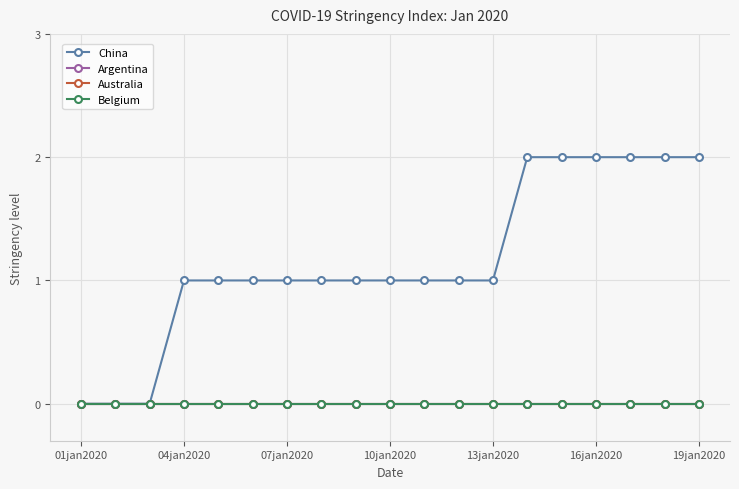

True or false: Belgium has more than 2 interior local peaks.

False